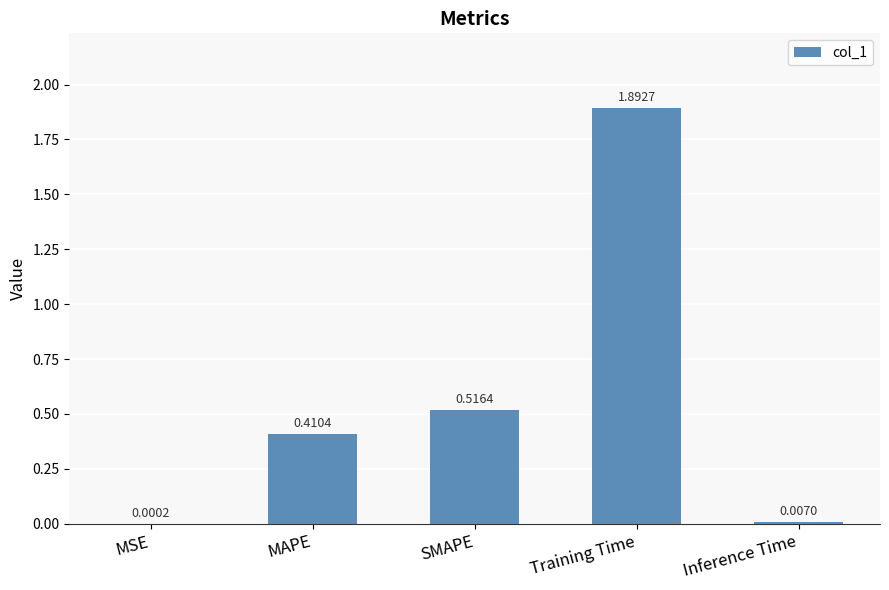

What is the sum of the values at Inference Time and Training Time?

1.9